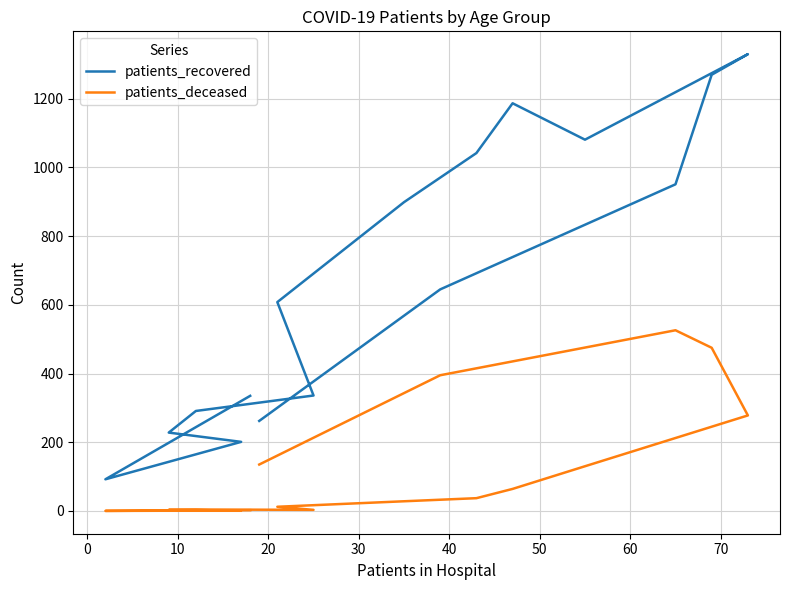

Which series has the widest spread of values?

patients_recovered